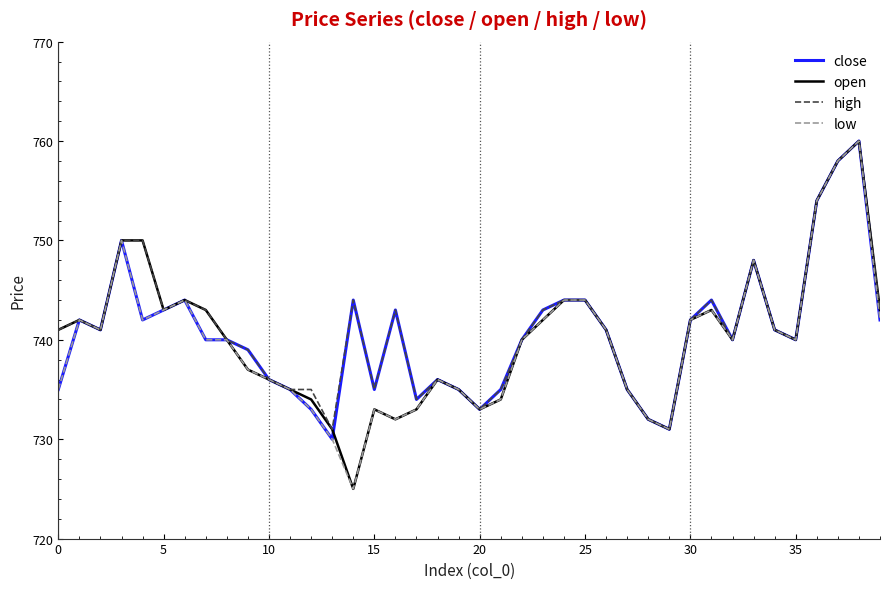

Reading left to right, what are all the values shown in this chart?

close: 735	742	741	750	742	743	744	740	740	739	736	735	733	730	744	735	743	734	736	735	733	735	740	743	744	744	741	735	732	731	742	744	740	748	741	740	754	758	760	742
open: 741	742	741	750	750	743	744	743	740	737	736	735	734	731	725	733	732	733	736	735	733	734	740	742	744	744	741	735	732	731	742	743	740	748	741	740	754	758	760	743
high: 741	742	741	750	750	743	744	743	740	739	736	735	735	731	744	735	743	734	736	735	733	735	740	743	744	744	741	735	732	731	742	744	740	748	741	740	754	758	760	743
low: 735	742	741	750	742	743	744	740	740	737	736	735	733	730	725	733	732	733	736	735	733	734	740	742	744	744	741	735	732	731	742	743	740	748	741	740	754	758	760	742